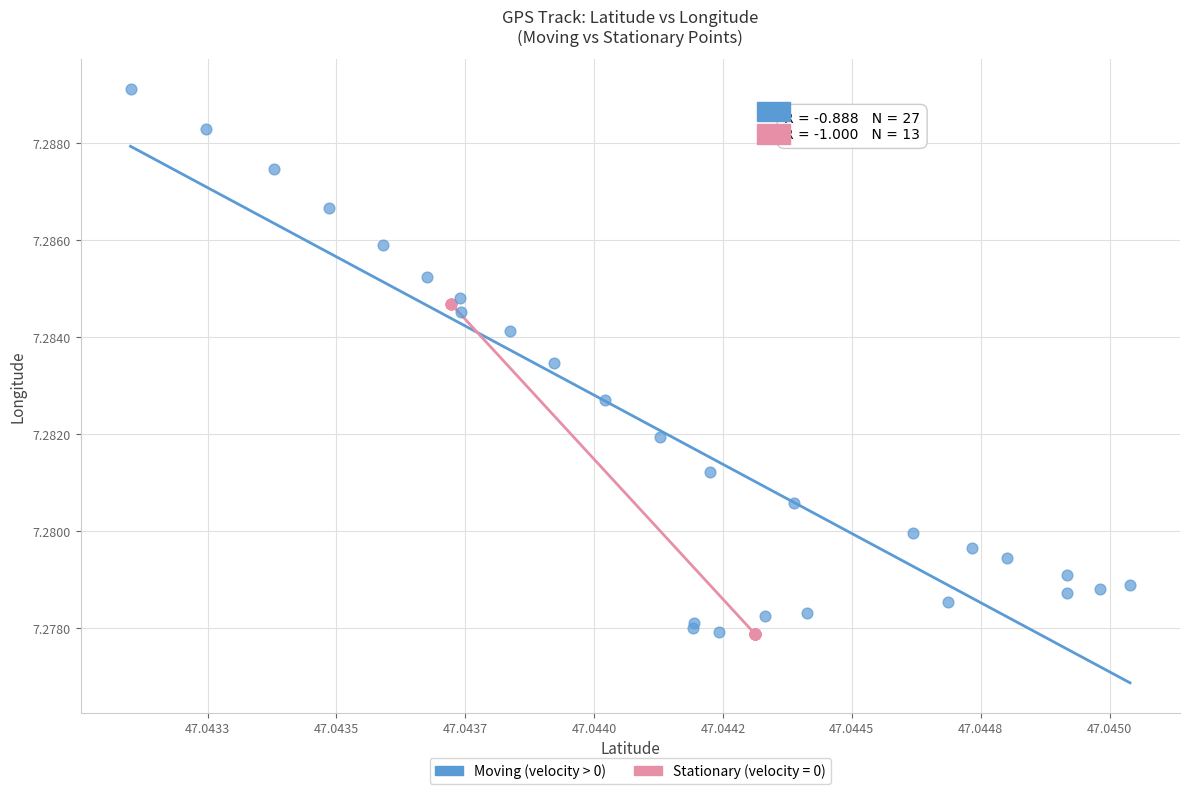

Which series reaches the maximum Y coordinate?

Moving (velocity > 0)